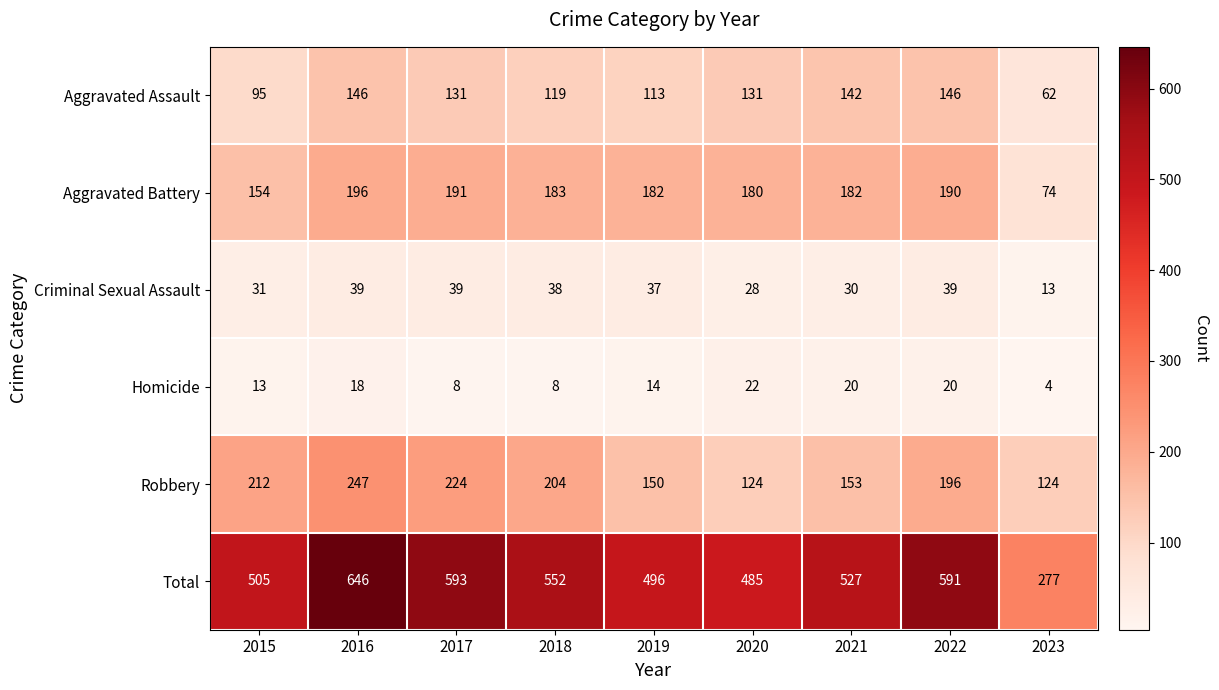

What is the difference between the Homicide values at 2019 and 2021?

6